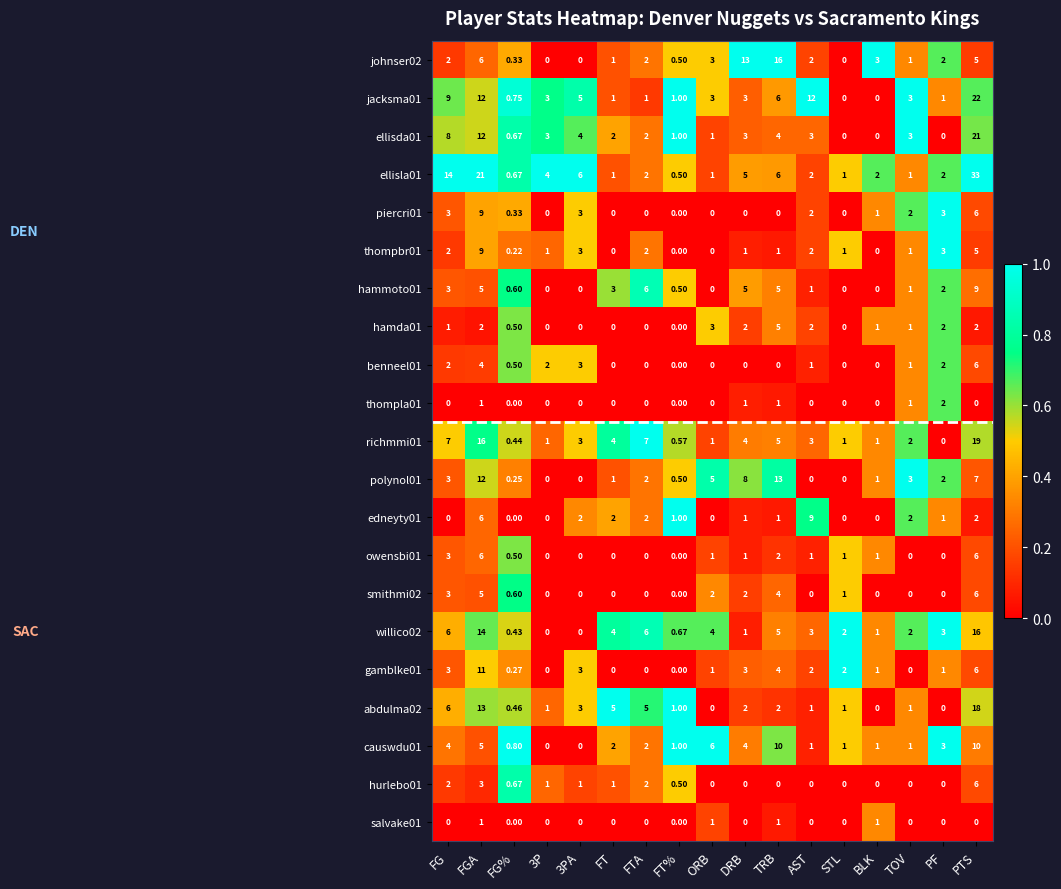

At which label does edneyty01 reach its peak?

AST